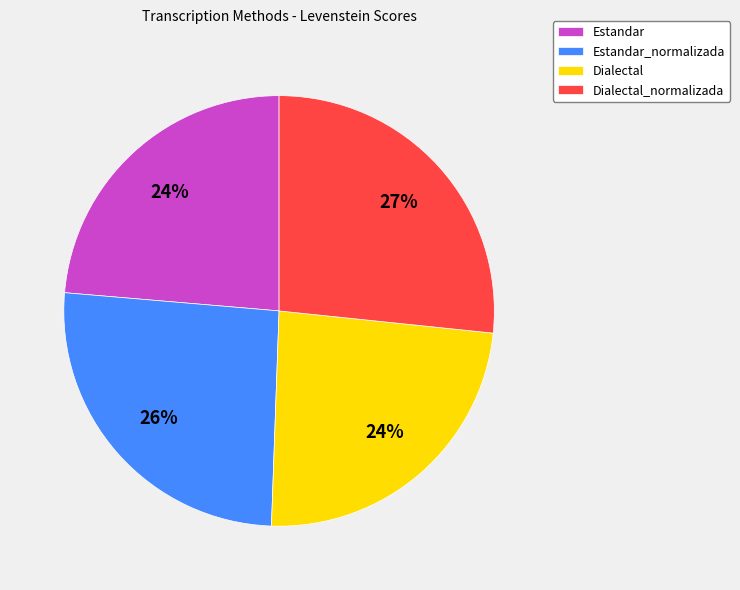

Is it true that Dialectal is 24% of the pie?

True